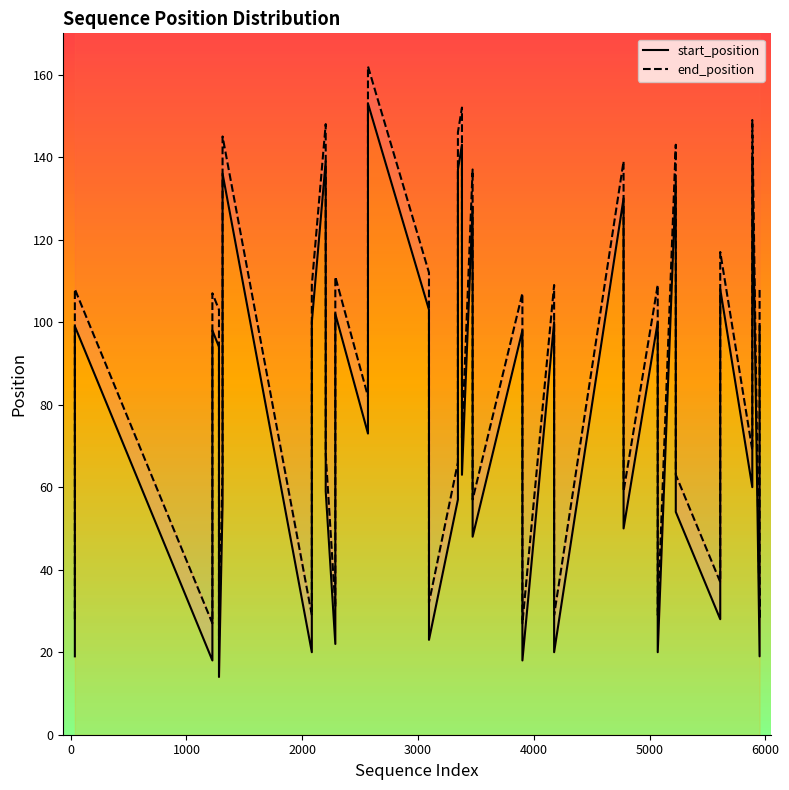

What is the sum of all start_position values?

3082